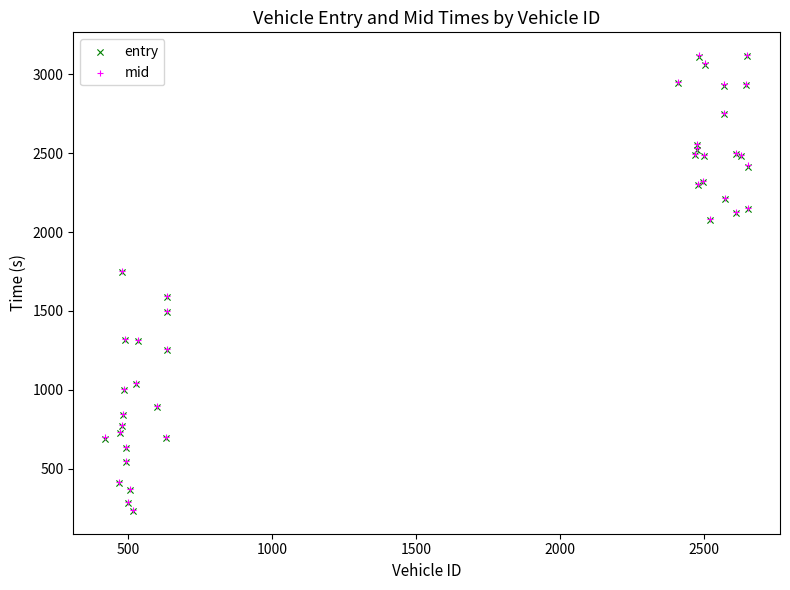

What are all the series names shown in the legend?

entry, mid